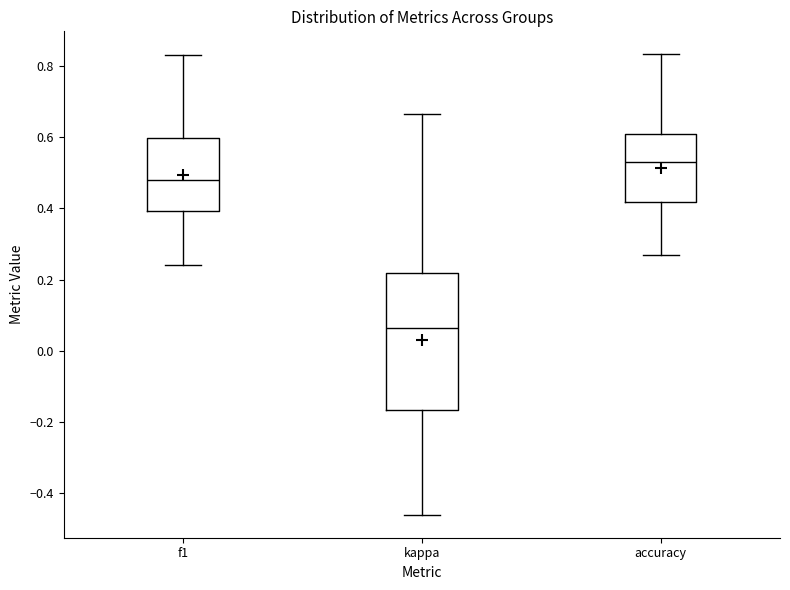

Reading left to right, read every box against the y-axis: the position of its median line, the range the box covers, and the ends of its whiskers. The values are not printed on the chart, so give them approximately, as read against the axis.

f1: median 0.48, box 0.40 to 0.60, whiskers 0.24 to 0.84
kappa: median 0.06, box -0.16 to 0.22, whiskers -0.46 to 0.66
accuracy: median 0.54, box 0.42 to 0.60, whiskers 0.26 to 0.84